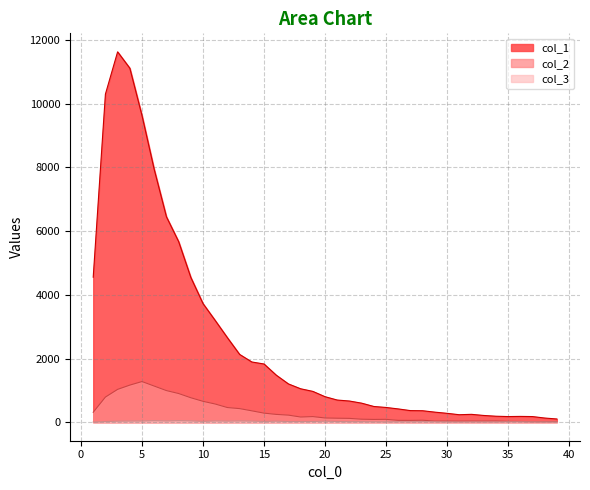

At which category is the sum across all series the highest?

3